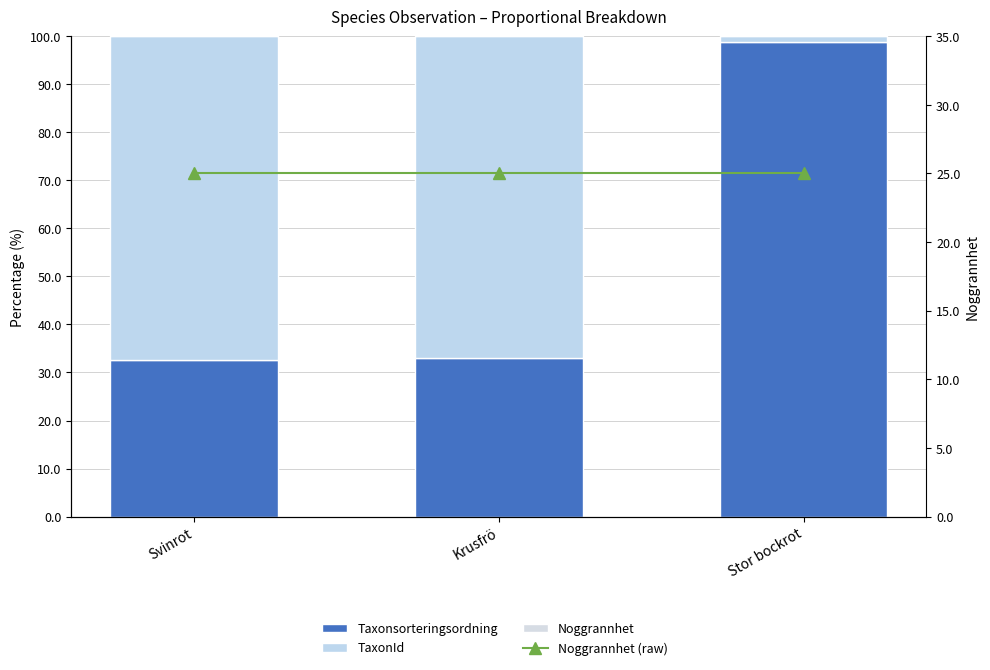

The value of TaxonId at Svinrot is 67.3. True or false?

True